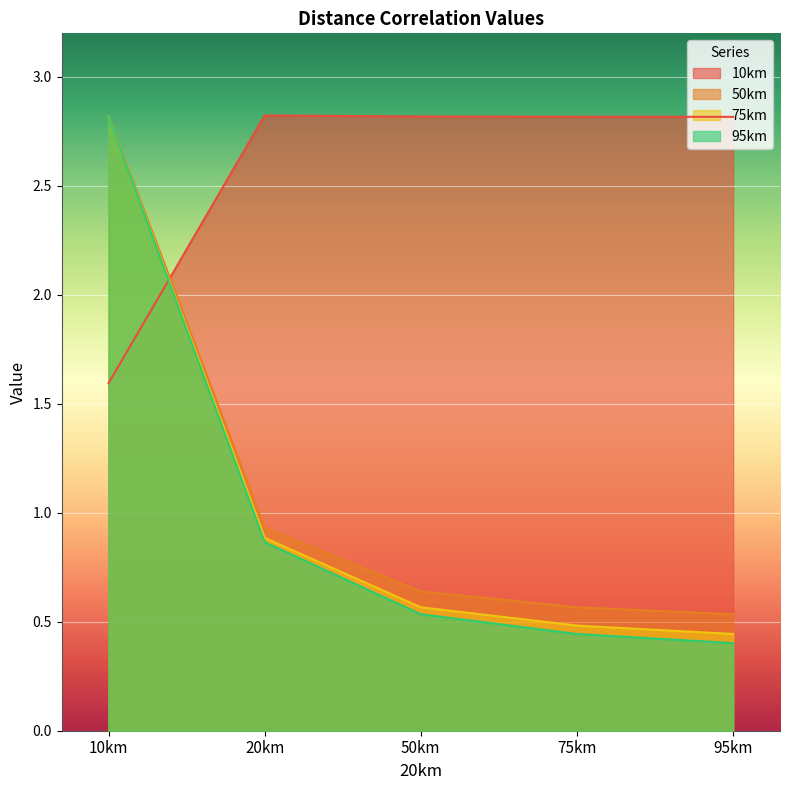

Reading left to right, list all the values displayed in this chart.

10km: 1.6	2.8	2.8	2.8	2.8
50km: 2.8	0.9	0.6	0.6	0.5
75km: 2.8	0.9	0.6	0.5	0.4
95km: 2.8	0.9	0.5	0.4	0.4